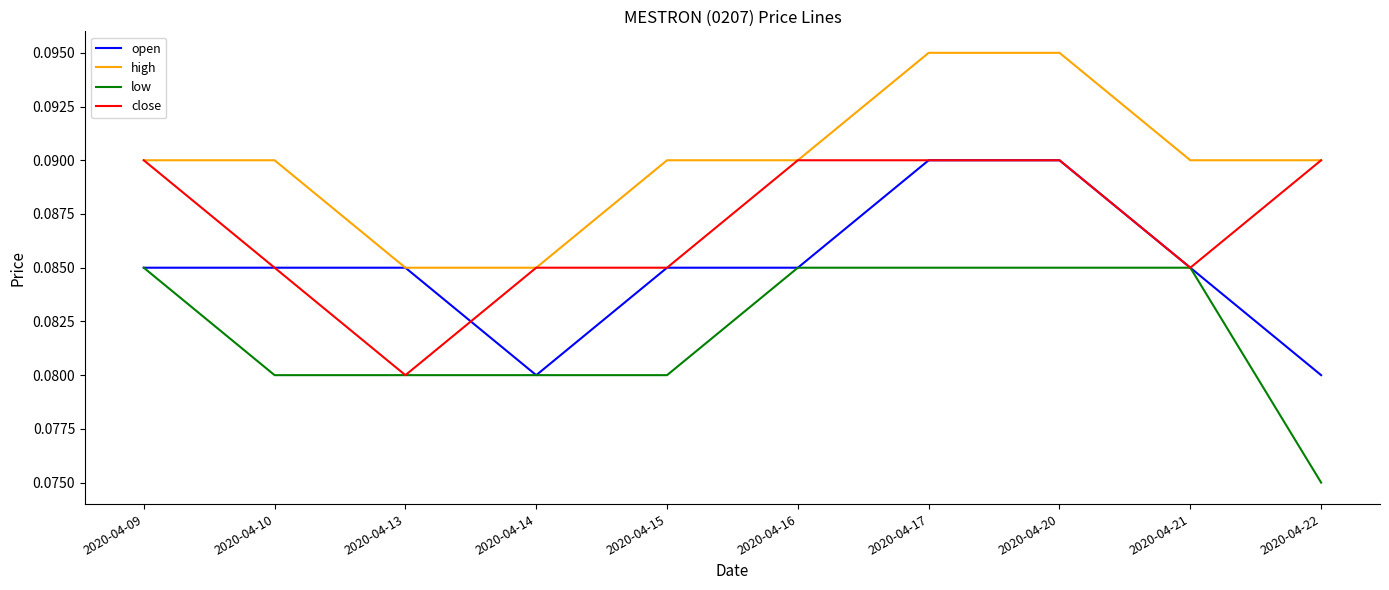

Which category has the lowest value across all series?

2020-04-22